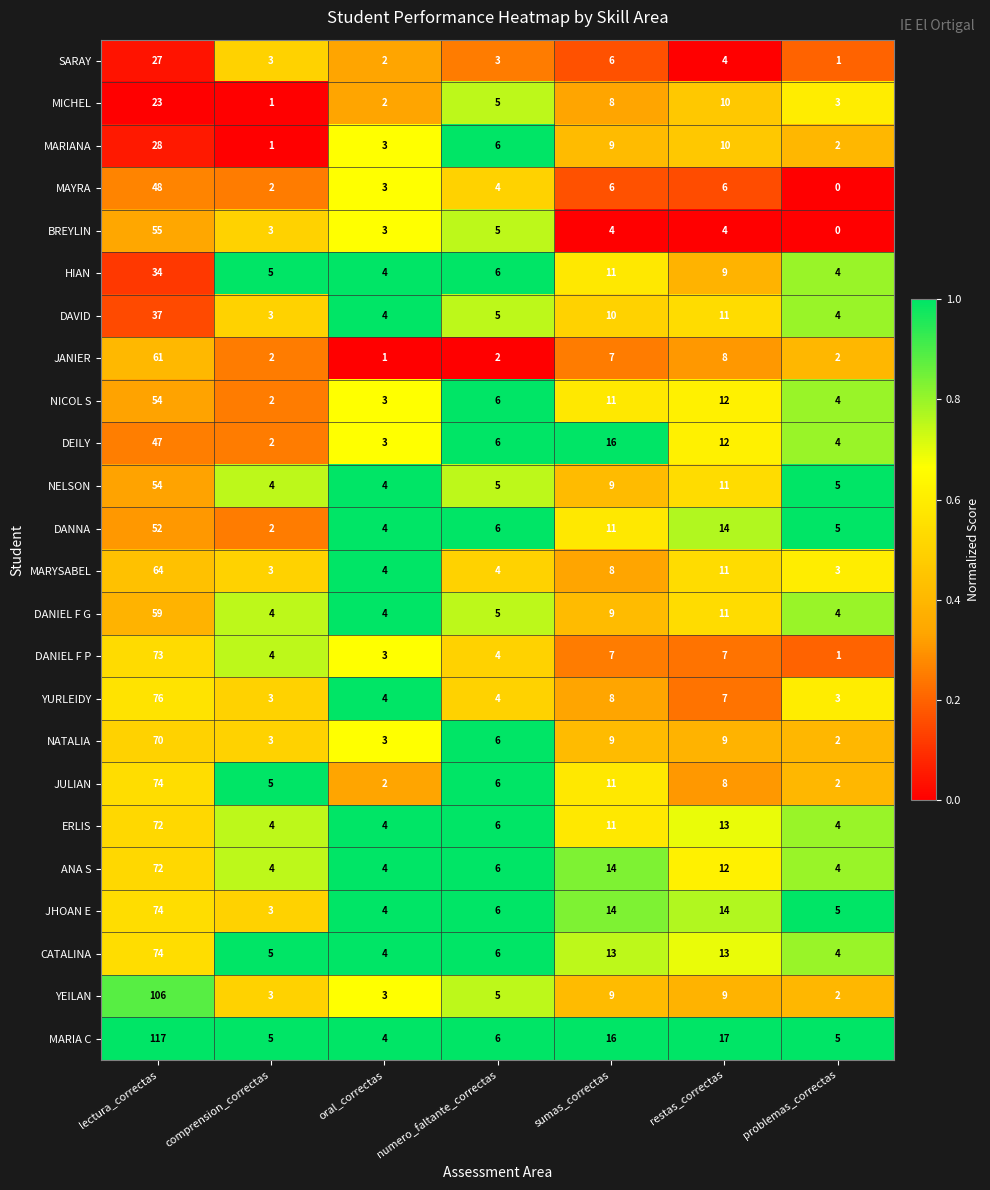

At which label does DANIEL F P reach its peak?

lectura_correctas